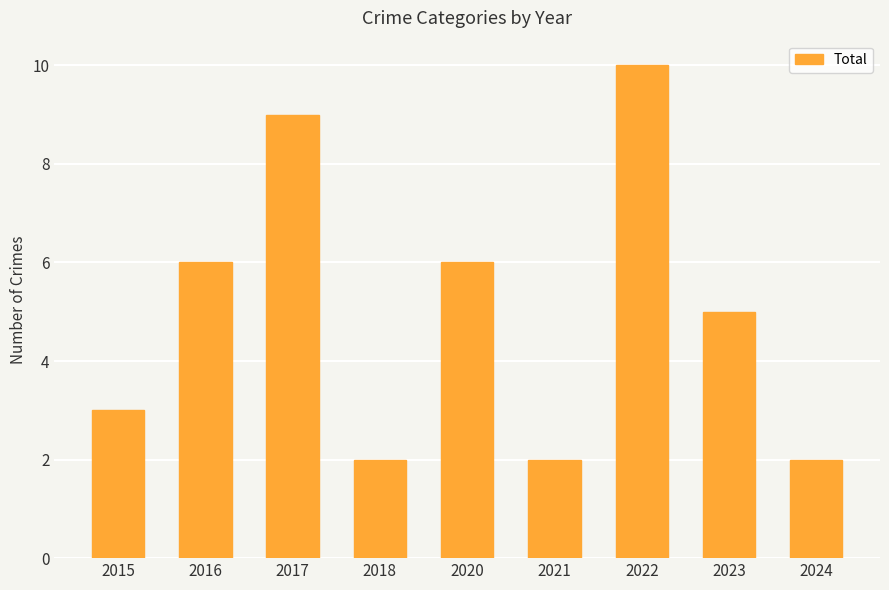

At which category does the chart reach its peak across all series?

2022